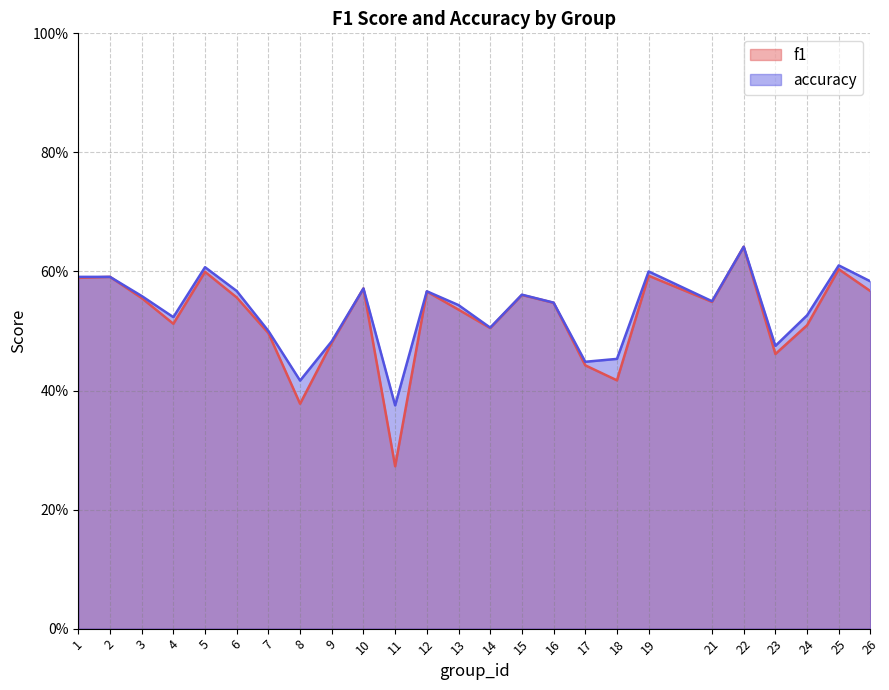

Rank the series by their average value, from lowest to highest.

f1, accuracy